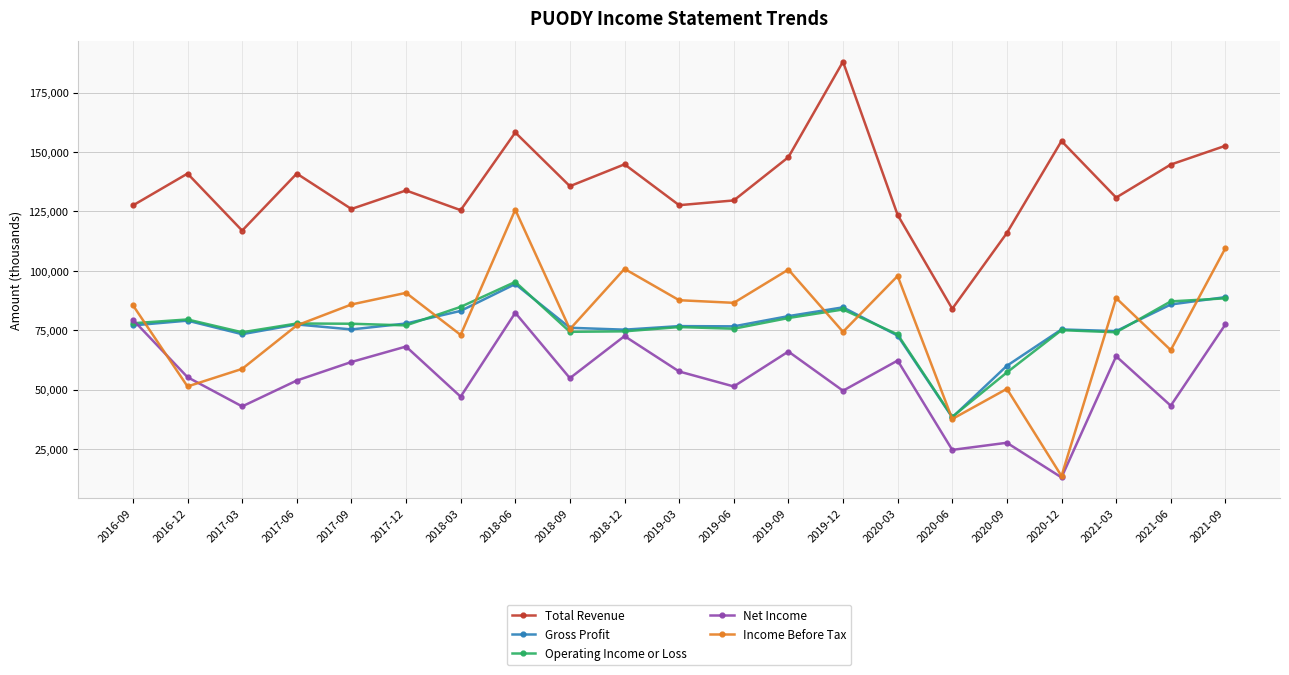

What is the label of the 8th point from the left?

2018-06